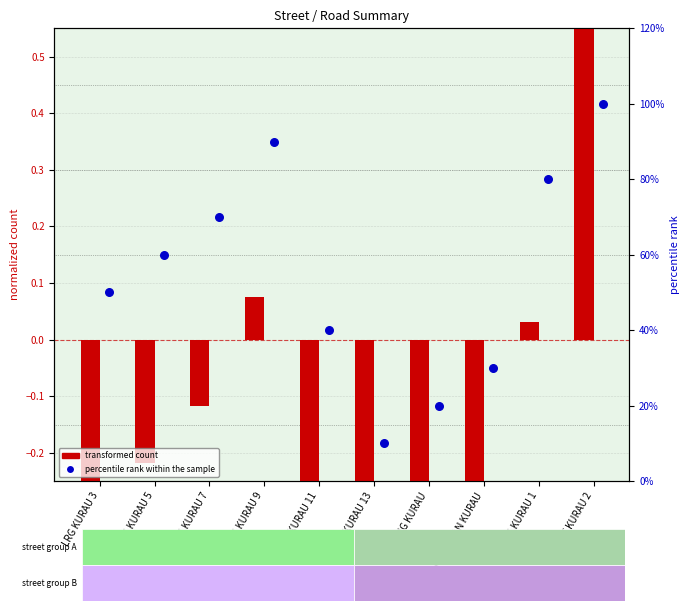

Which series contains the highest Y value?

transformed count (C_semenanjung)